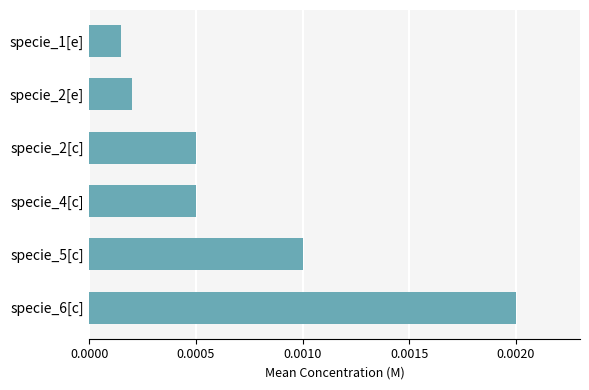

Between specie_4[c] and specie_5[c], which is larger?

specie_5[c]